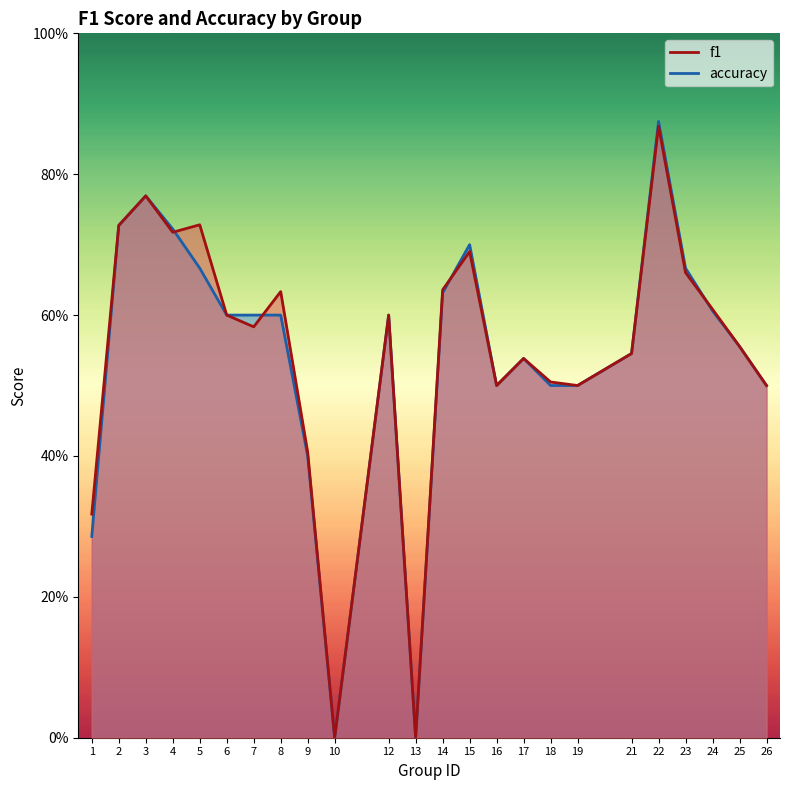

At which category does accuracy reach its first local peak?

3